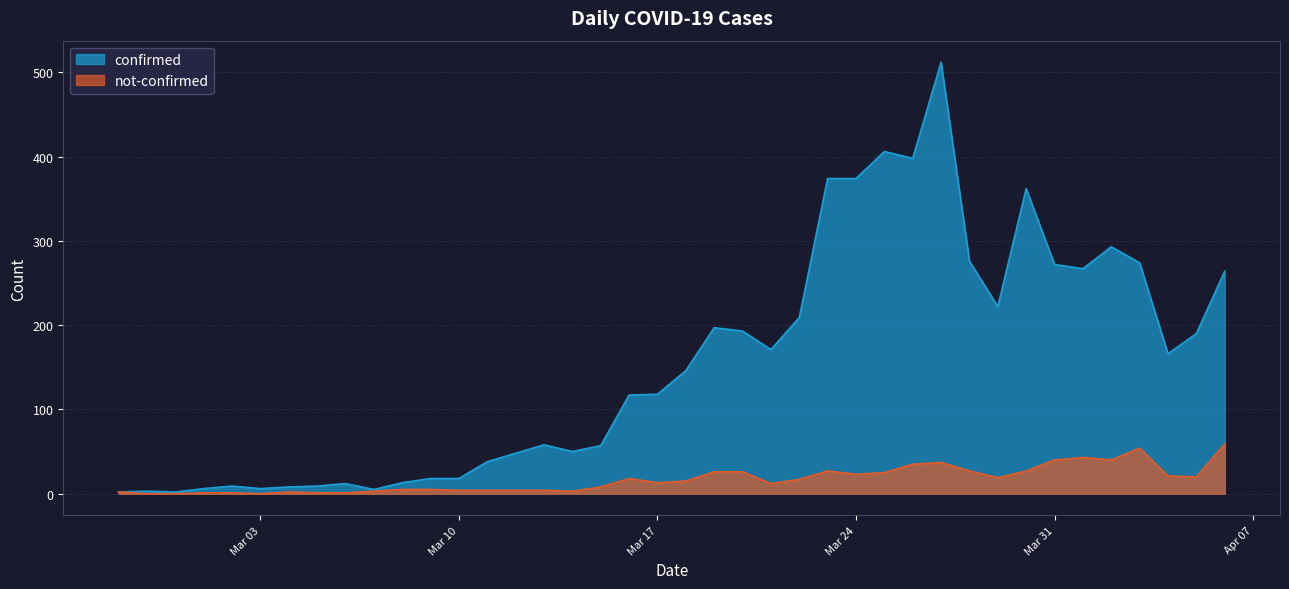

How many lines are shown in the chart?

2